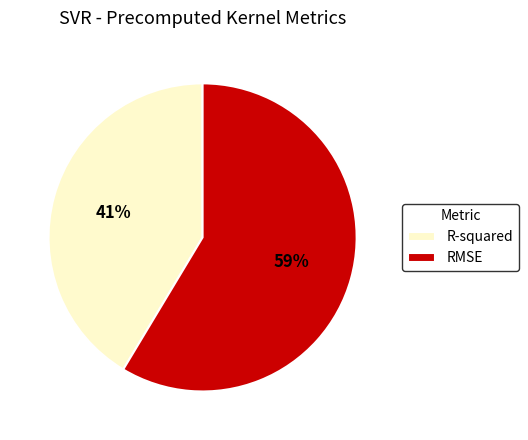

To the nearest percent, what is the average slice percentage?

50%